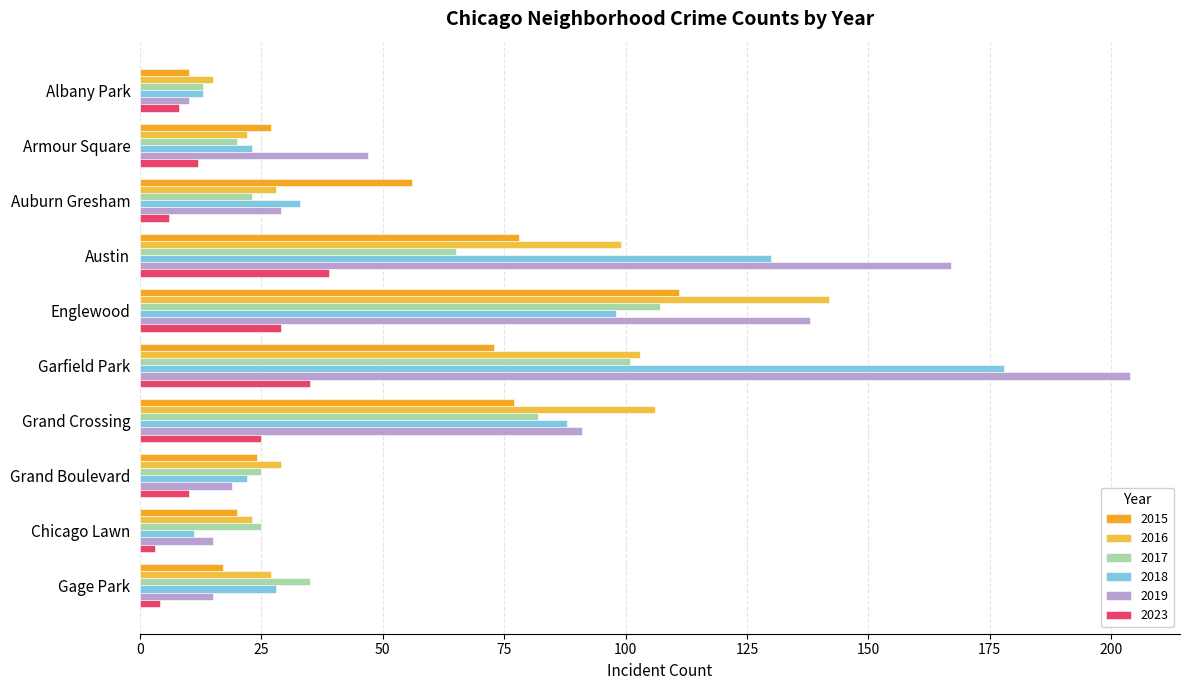

Which has a higher value, Englewood or Garfield Park?

Englewood